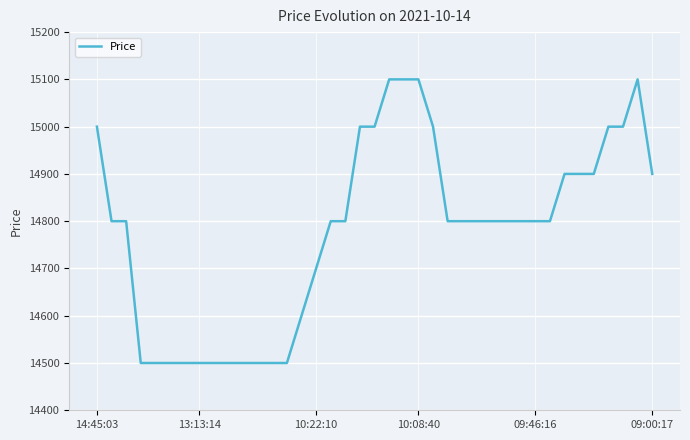

What is the difference between the maximum and minimum values?

600